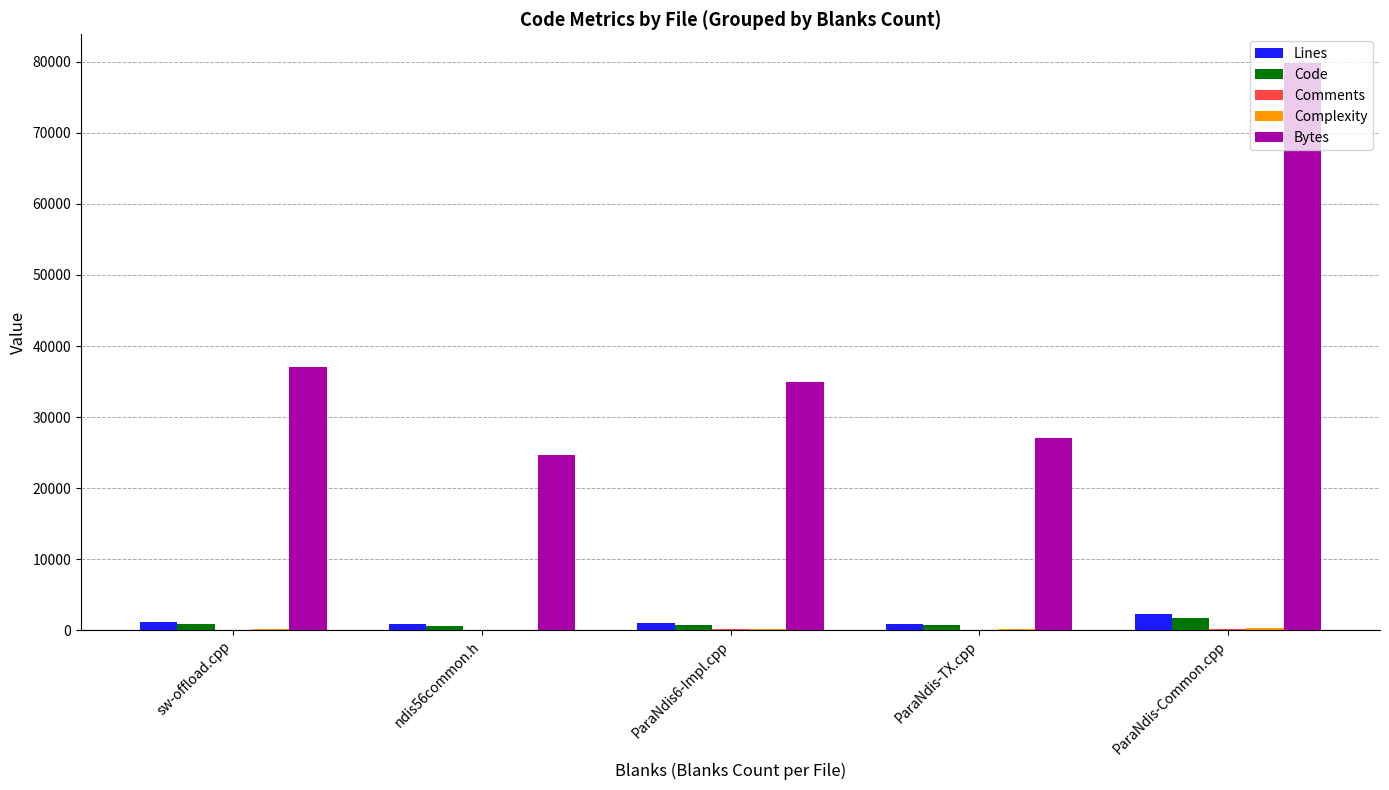

What is the total value across all series at ParaNdis6-Impl.cpp?

36915